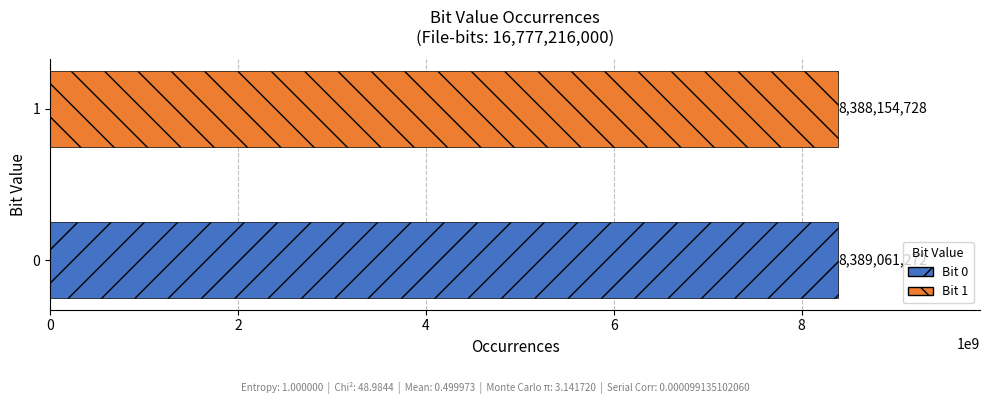

The chart shows a value of 8389061272 at 0. True or false?

True